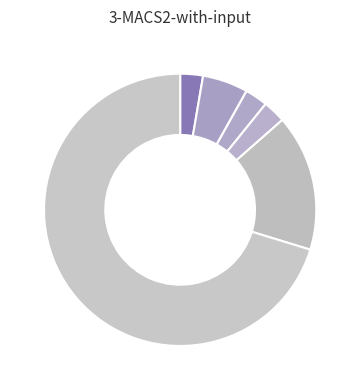

How many slices are in this pie chart?

6